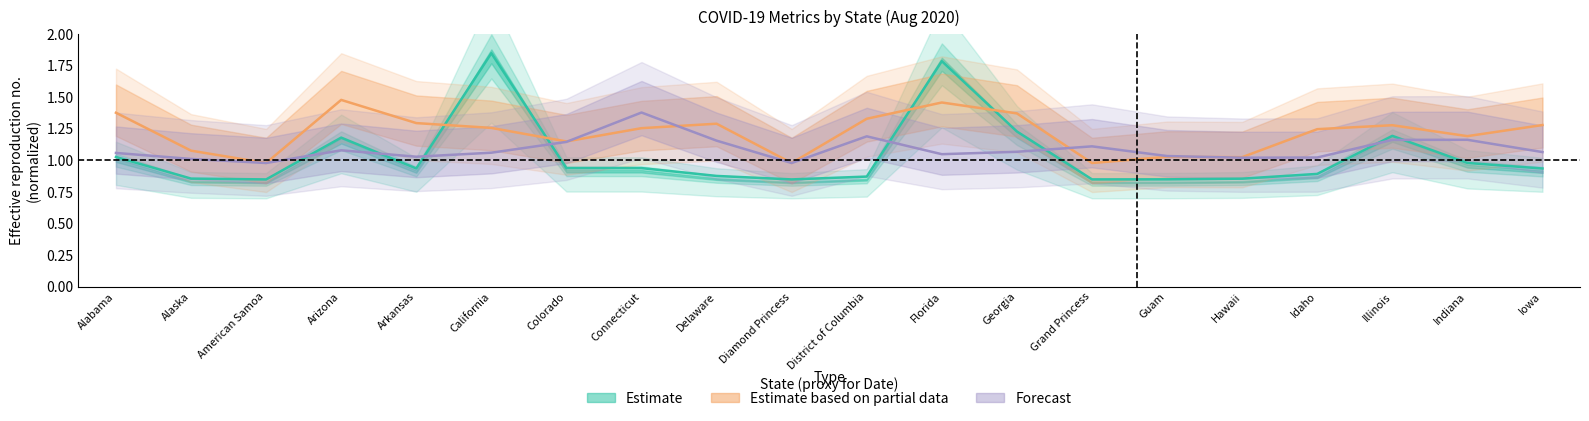

Reading right to left, what are all the values shown in this chart?

Confirmed: Iowa=0.9	Indiana=1.0	Illinois=1.2	Idaho=0.9	Hawaii=0.9	Guam=0.9	Grand Princess=0.9	Georgia=1.2	Florida=1.8	District of Columbia=0.9	Diamond Princess=0.9	Delaware=0.9	Connecticut=0.9	Colorado=0.9	California=1.9	Arkansas=0.9	Arizona=1.2	American Samoa=0.8	Alaska=0.9	Alabama=1.0
Incident_Rate: Iowa=1.3	Indiana=1.2	Illinois=1.3	Idaho=1.2	Hawaii=1.0	Guam=1.0	Grand Princess=1.0	Georgia=1.4	Florida=1.5	District of Columbia=1.3	Diamond Princess=1.0	Delaware=1.3	Connecticut=1.3	Colorado=1.2	California=1.3	Arkansas=1.3	Arizona=1.5	American Samoa=1.0	Alaska=1.1	Alabama=1.4
Mortality_Rate: Iowa=1.1	Indiana=1.2	Illinois=1.2	Idaho=1.0	Hawaii=1.0	Guam=1.0	Grand Princess=1.1	Georgia=1.1	Florida=1.0	District of Columbia=1.2	Diamond Princess=1.0	Delaware=1.2	Connecticut=1.4	Colorado=1.1	California=1.1	Arkansas=1.0	Arizona=1.1	American Samoa=1.0	Alaska=1.0	Alabama=1.1